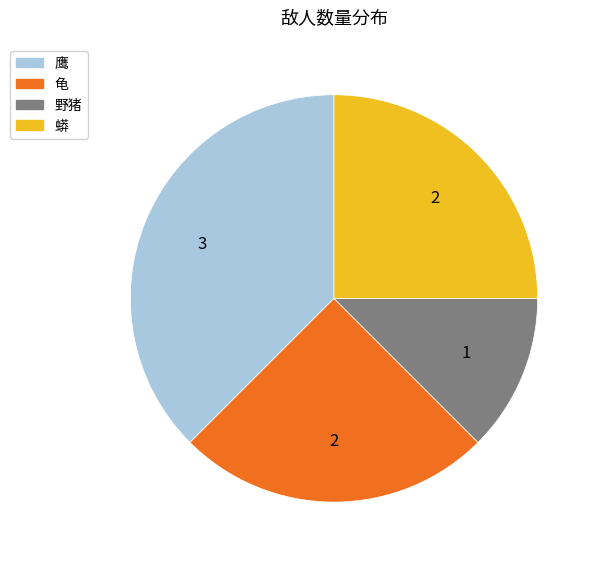

The 蟒 slice represents 31% of the pie. True or false?

False